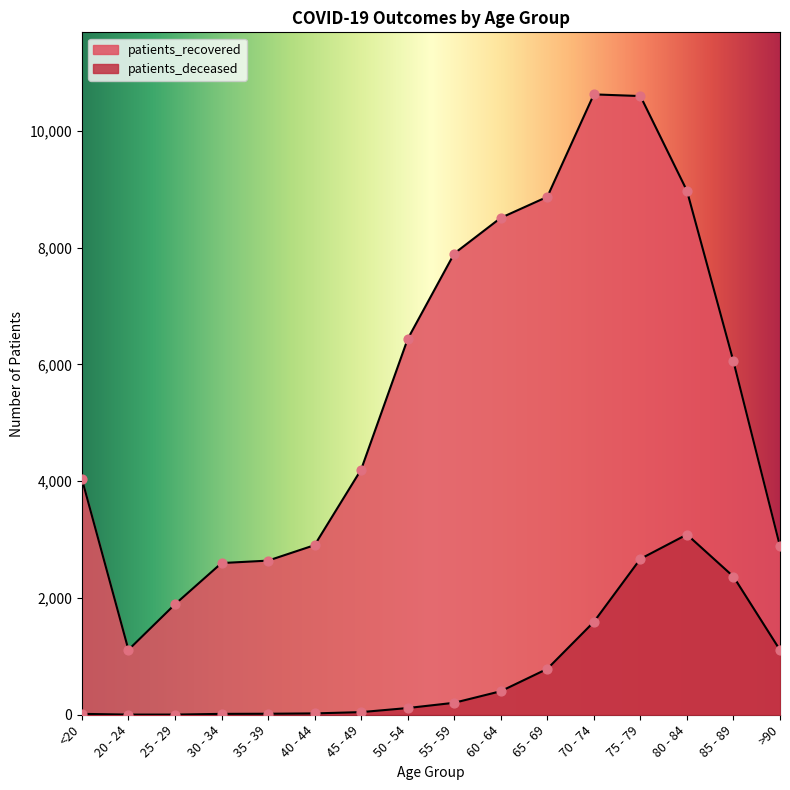

At how many categories does at least one series exceed 5838?

8